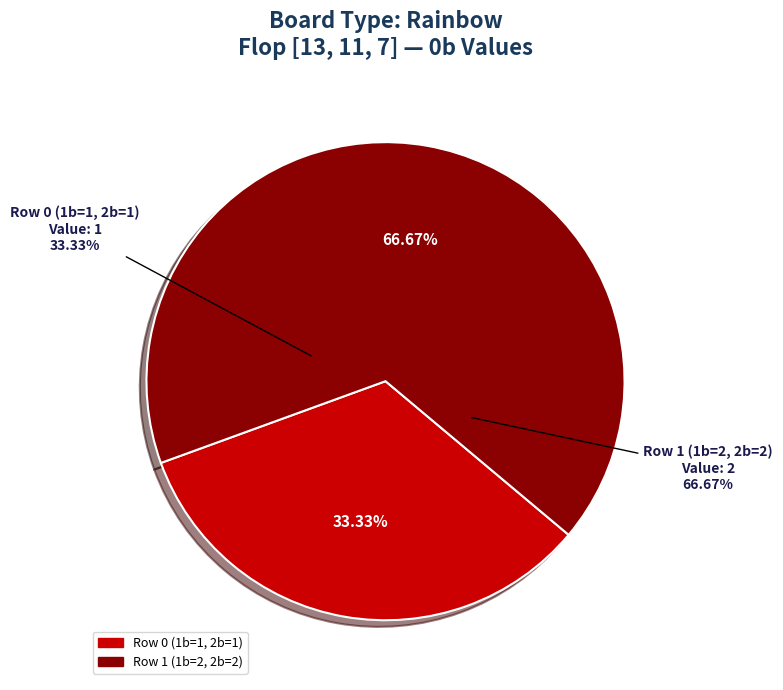

True or false: Row 1 (1b=2, 2b=2) accounts for 61% of the total.

False